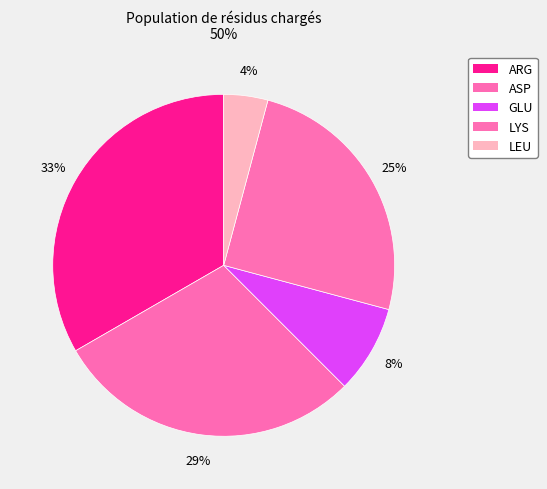

Is there any slice that represents more than half of the pie?

No